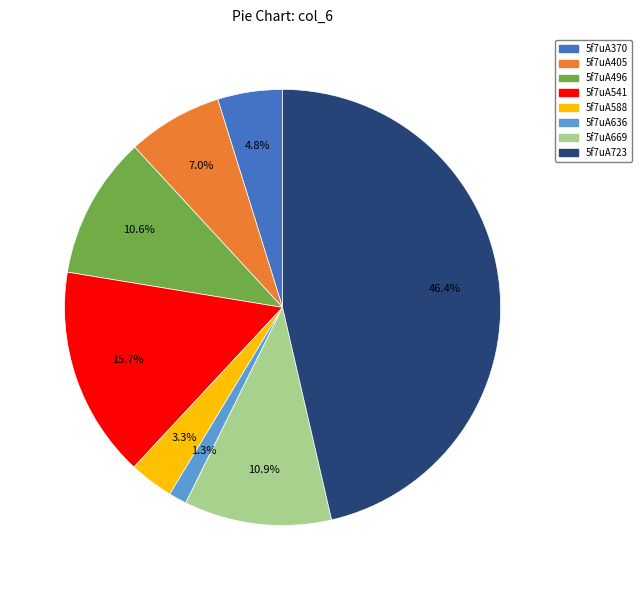

To the nearest percent, what is the difference between the largest and smallest slice percentages?

45%